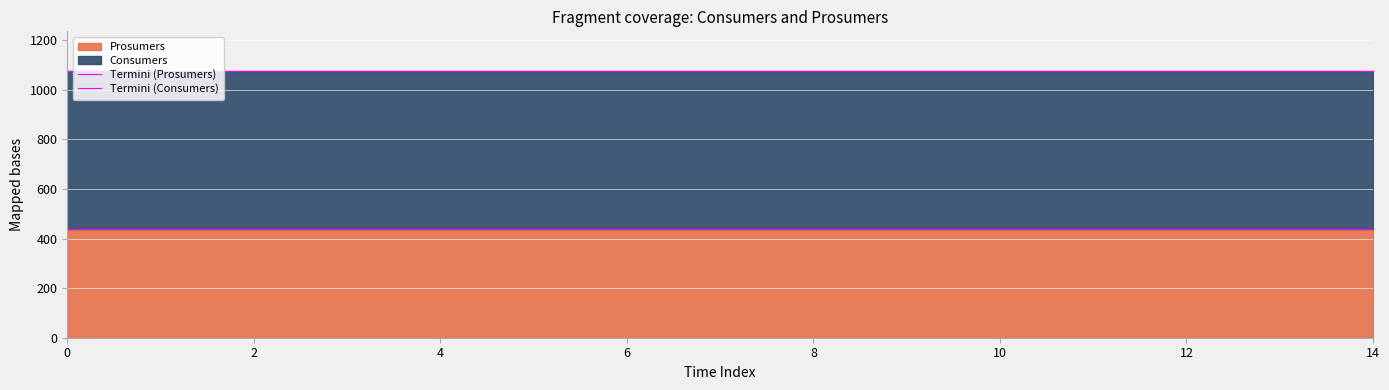

What is the value of the Termini (Consumers) point at the 8th from the left?

1075